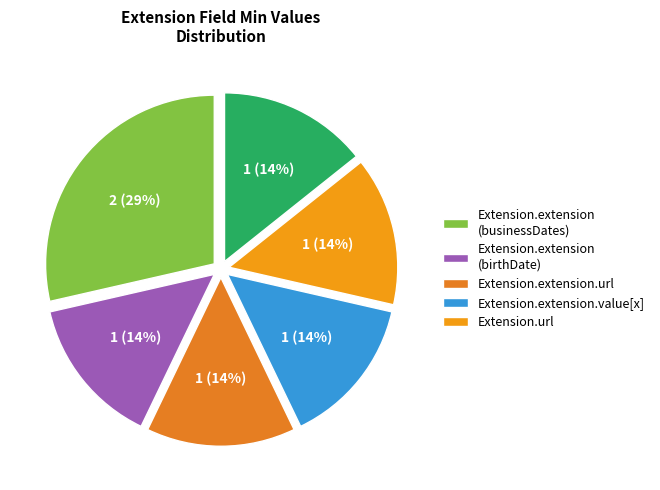

How many segments does this pie chart have?

6